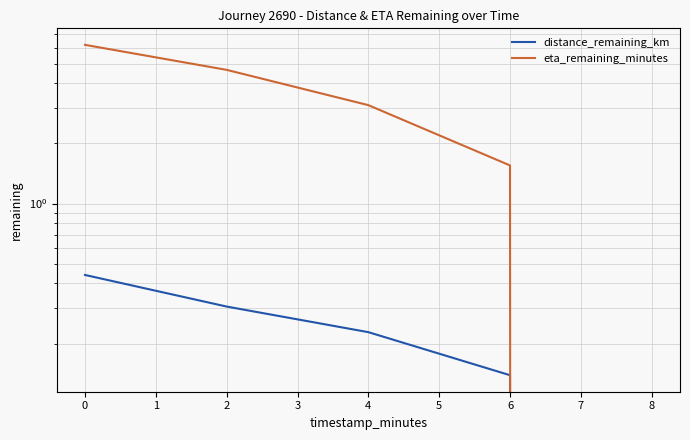

Reading left to right, transcribe all the data shown in this chart.

distance_remaining_km: 0.4	0.3	0.2	0.1	0.0
eta_remaining_minutes: 6.2	4.7	3.1	1.6	0.0